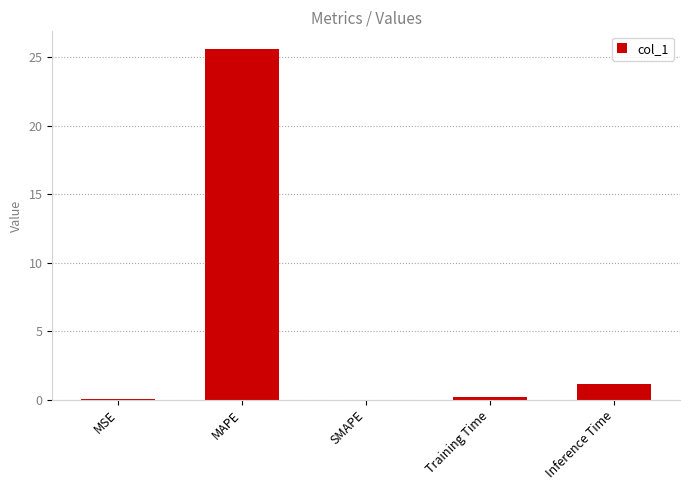

What is the approximate value at Inference Time?

1.1